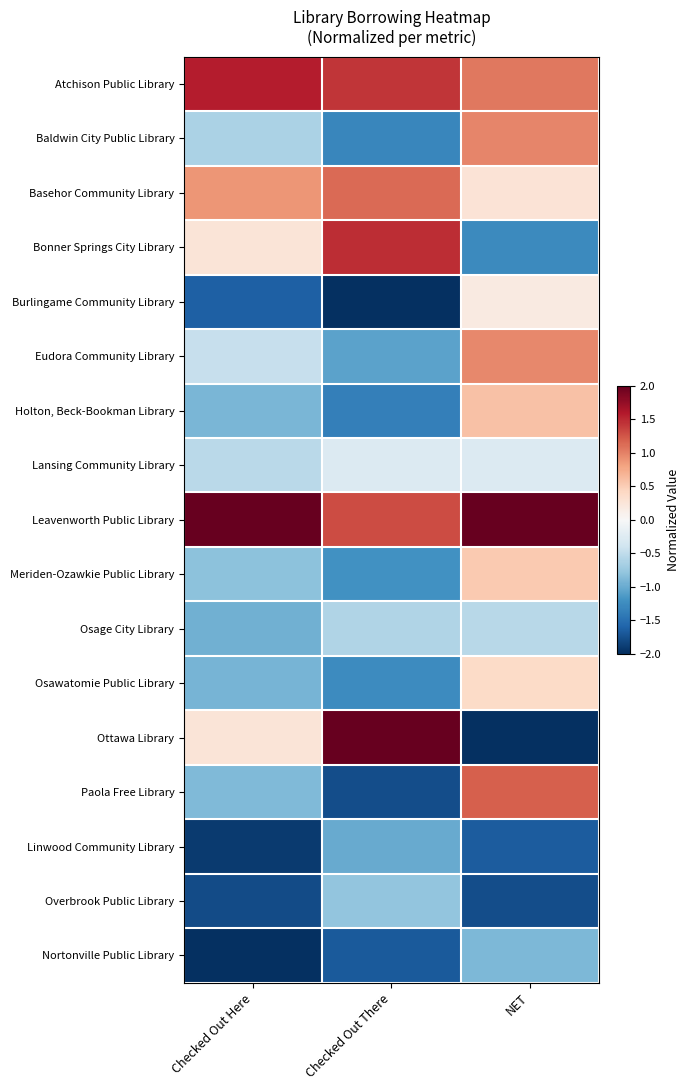

What is the difference between the maximum and minimum values in the Lansing Community Library series?

0.3